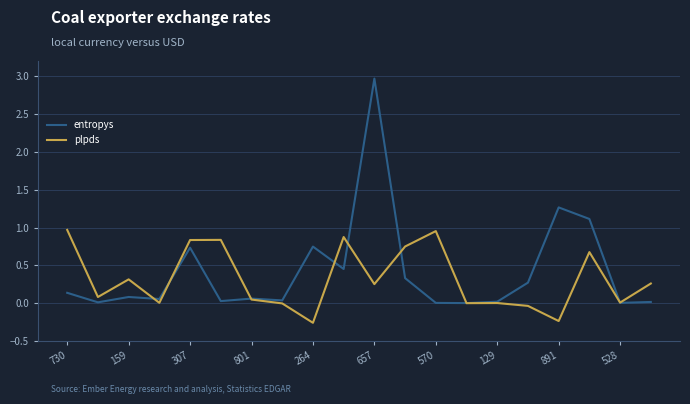

Which series has the largest total across all categories?

entropys